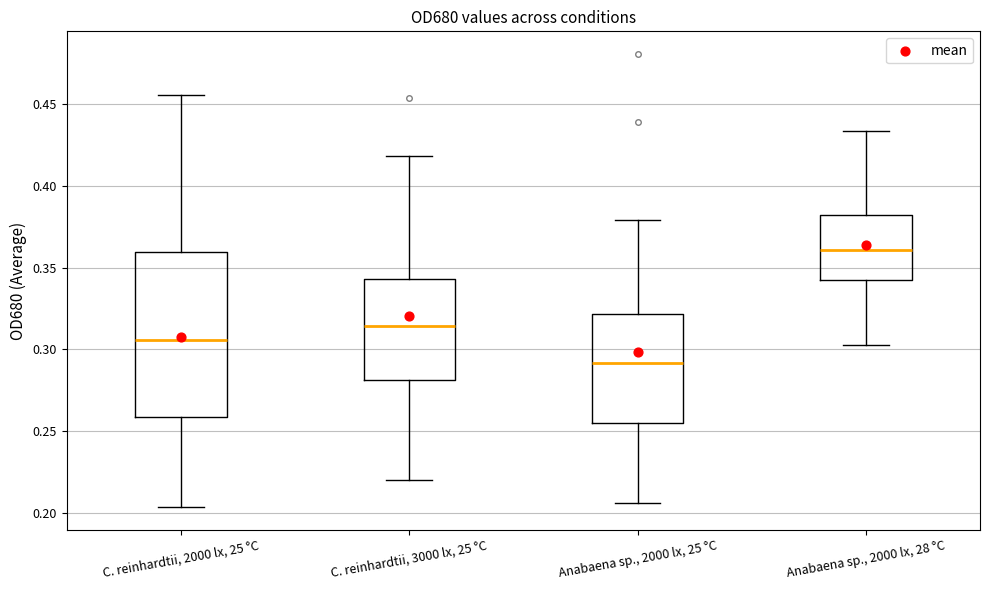

Which box has the highest median line?

Anabaena sp., 2000 lx, 28 °C